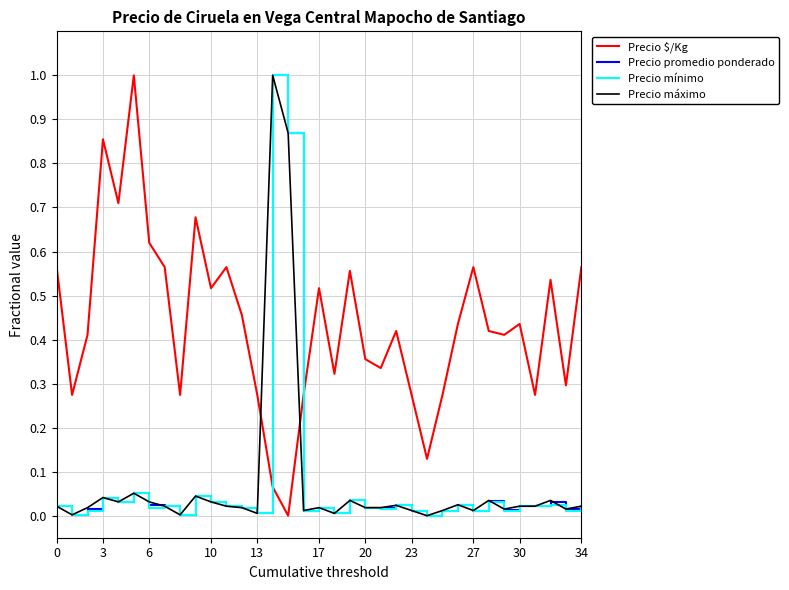

Which series has the largest total across all categories?

Precio $/Kg